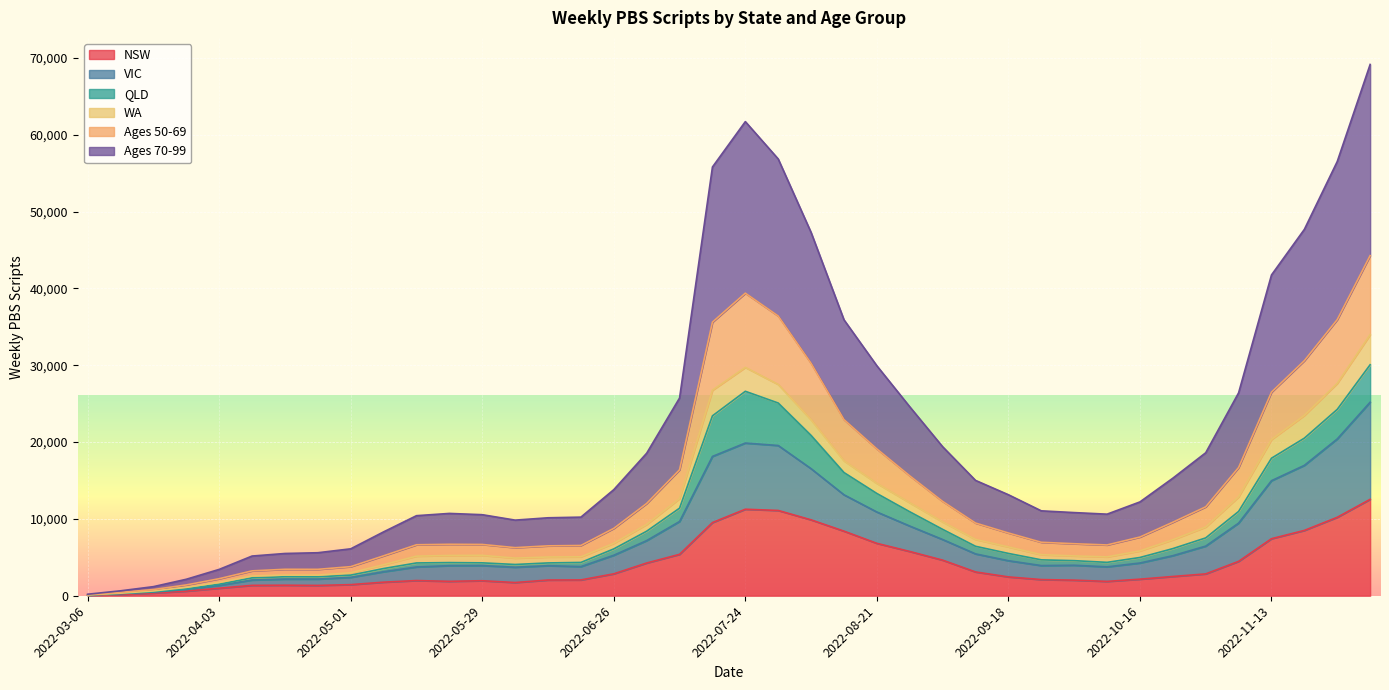

What is the difference between the highest and lowest values at 2022-03-13?

485